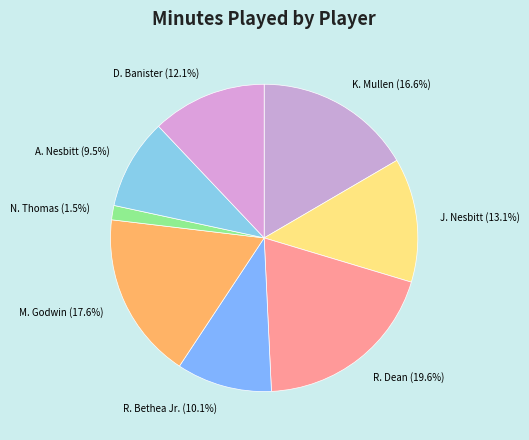

What portion of the pie excludes R. Bethea Jr.?

89.9%